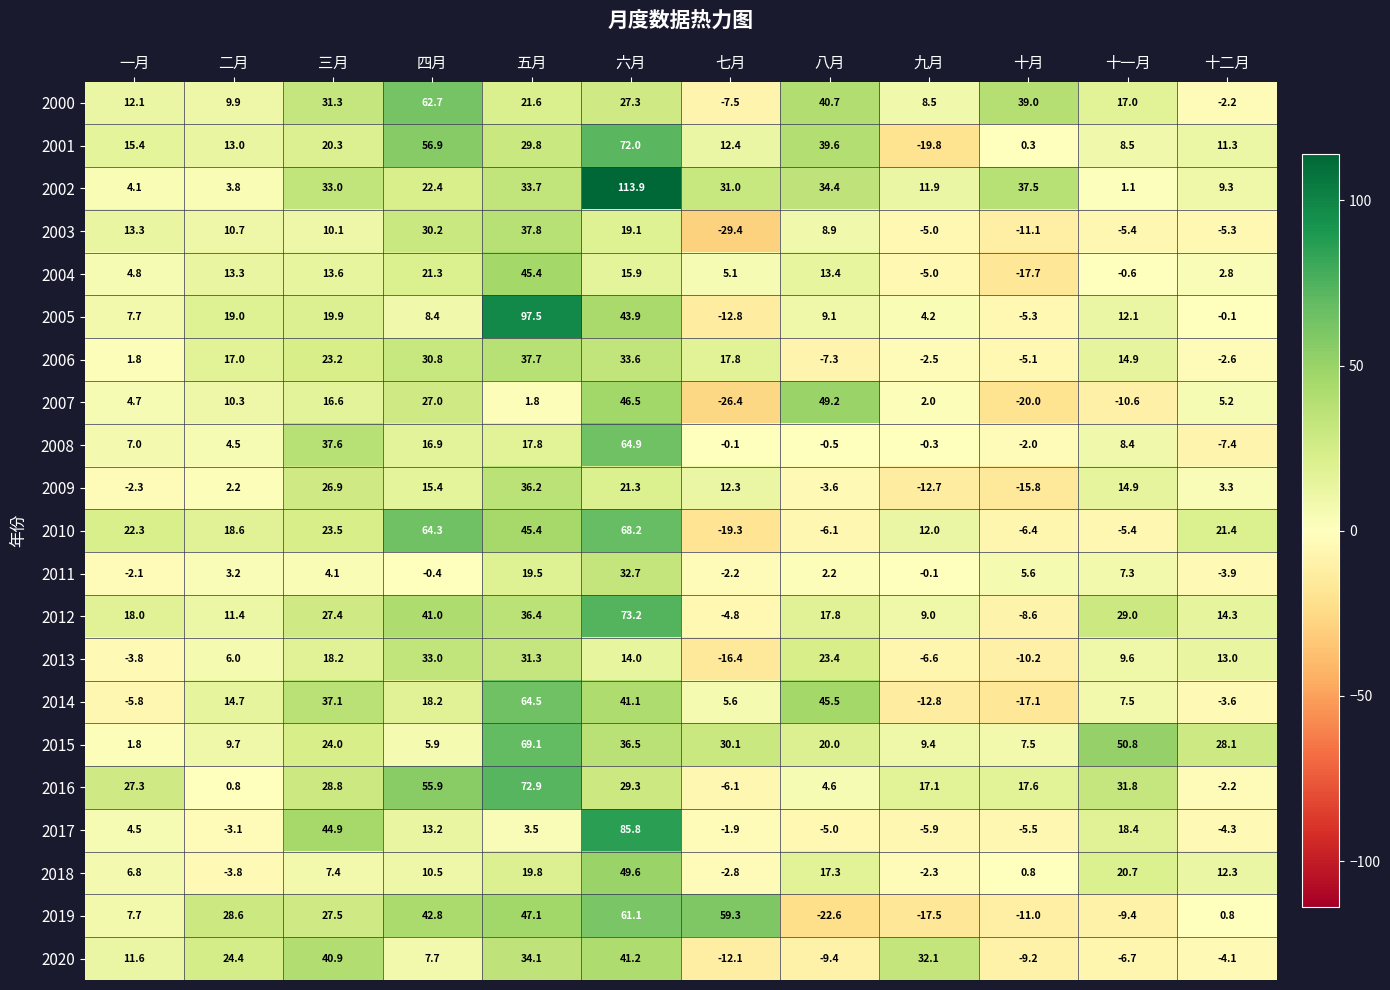

How many values in the 2009 series are below 12?

6